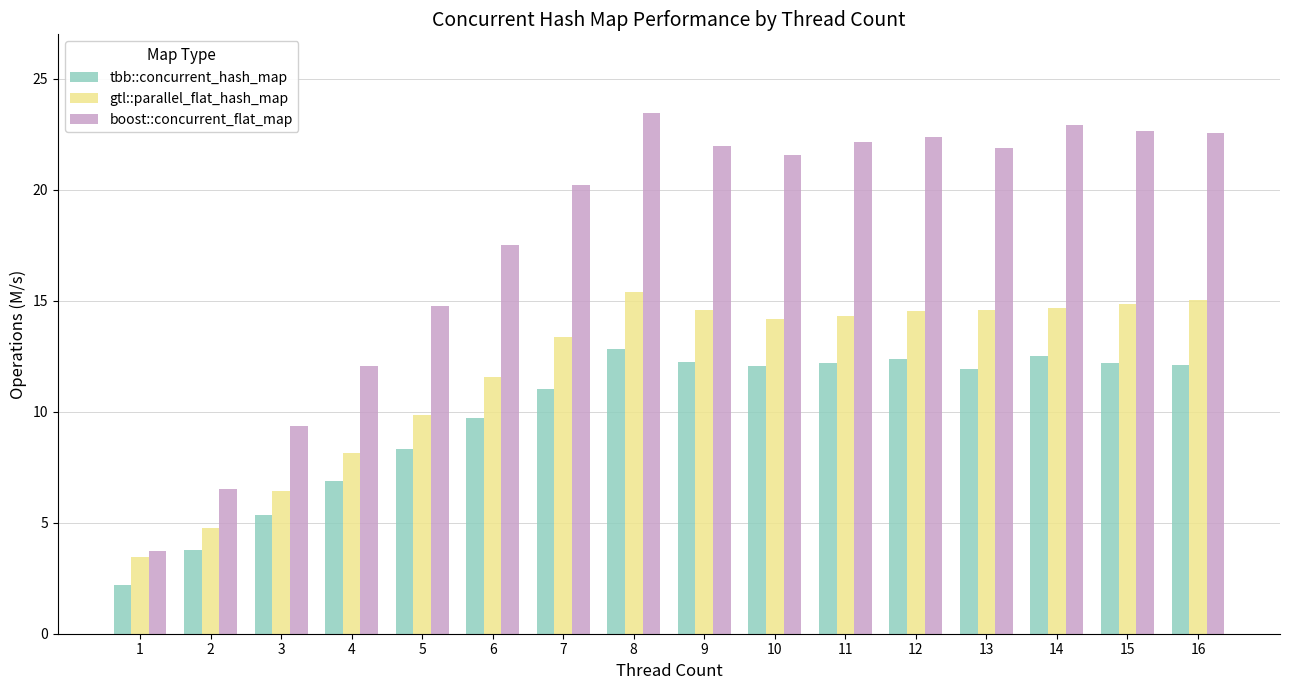

What is the value of the boost::concurrent_flat_map bar at the 1st from the left?

3.7